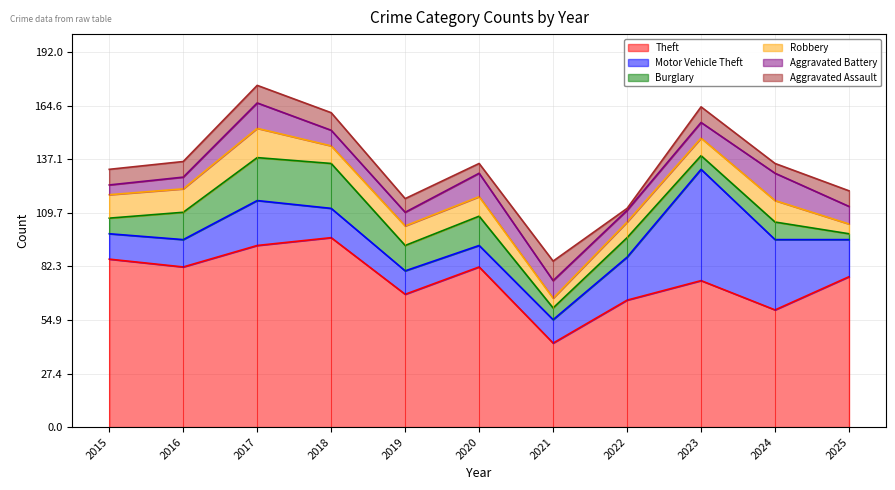

True or false: Robbery and Motor Vehicle Theft intersect in this chart.

False